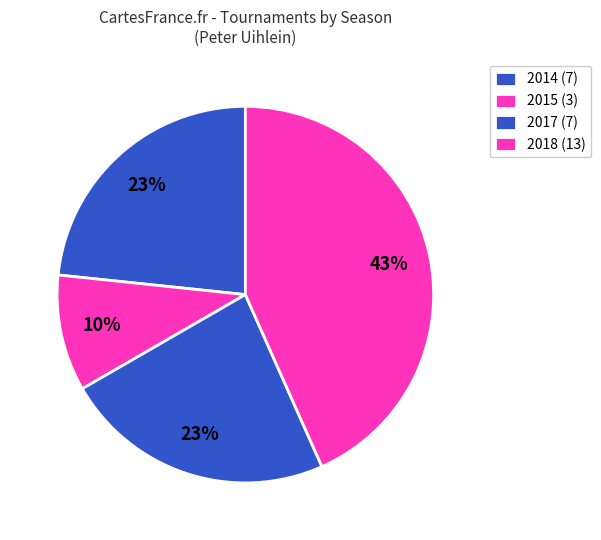

How many slices are in this pie chart?

4